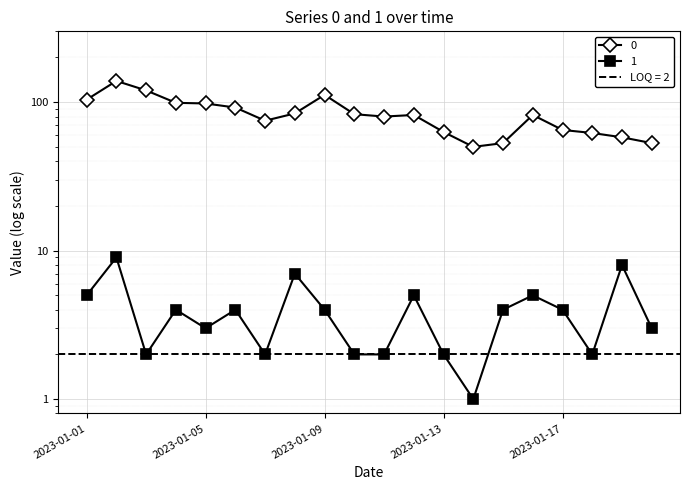

True or false: 0 and 1 cross at least once.

False